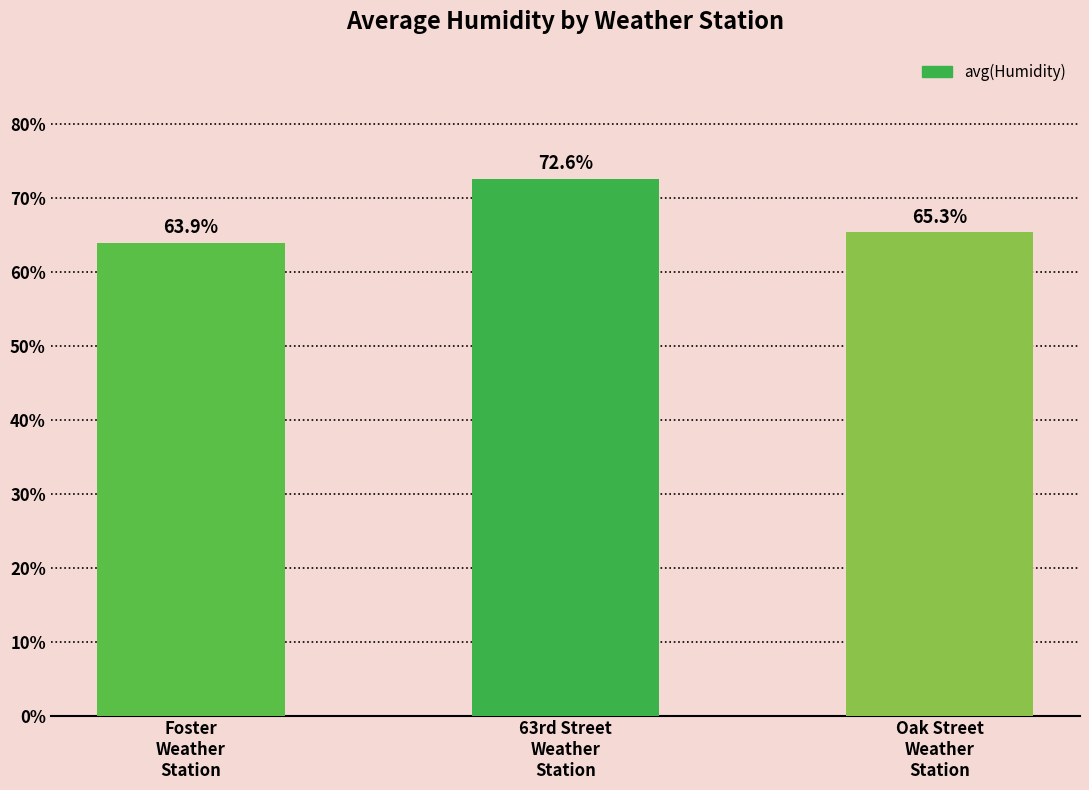

What is the maximum value shown in the chart?

72.6